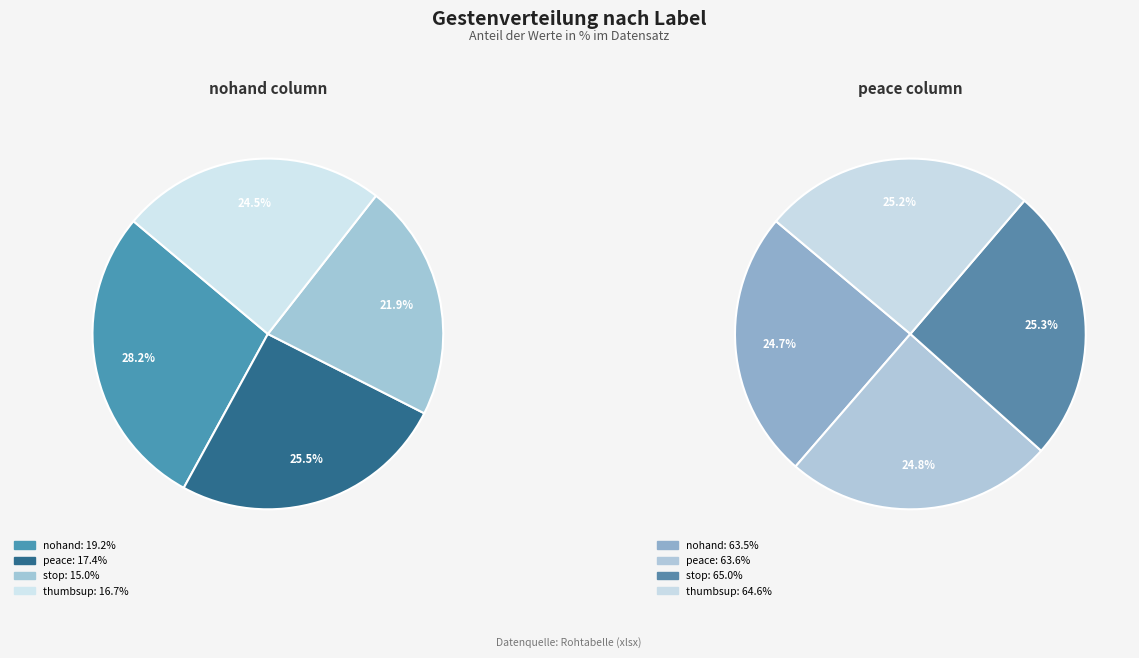

Which has a higher value, thumbsup or nohand?

nohand